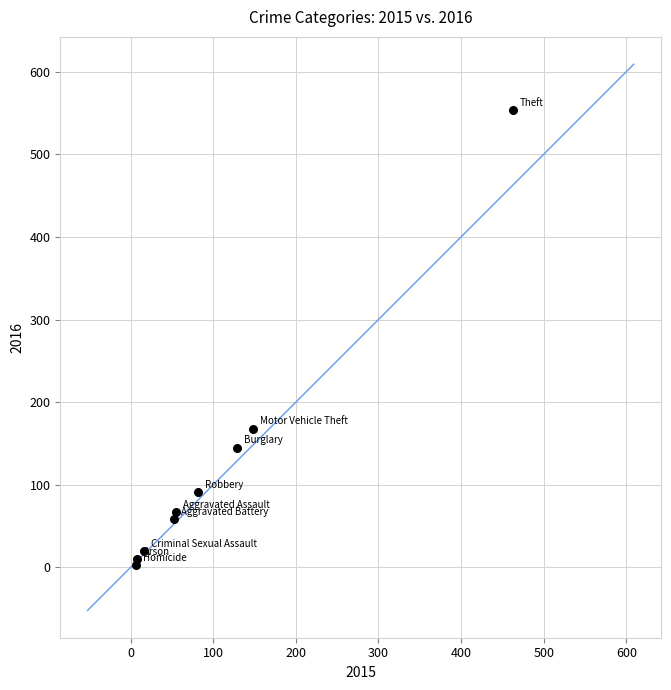

What Y value in the scatter plot is closest to 278?

168